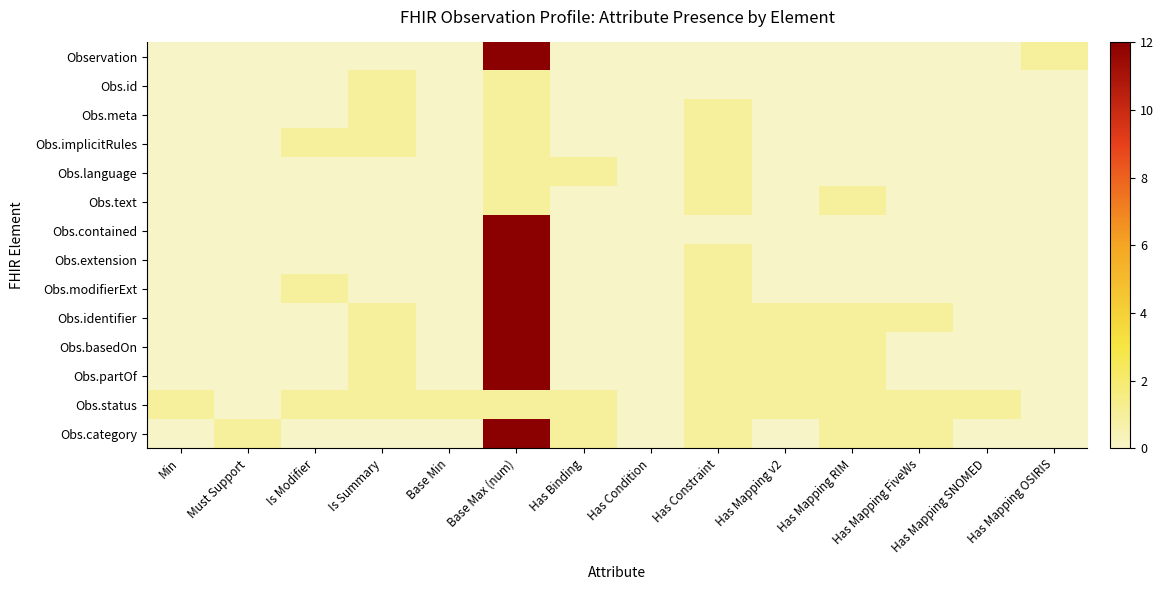

Count the number of categories in the chart.

14